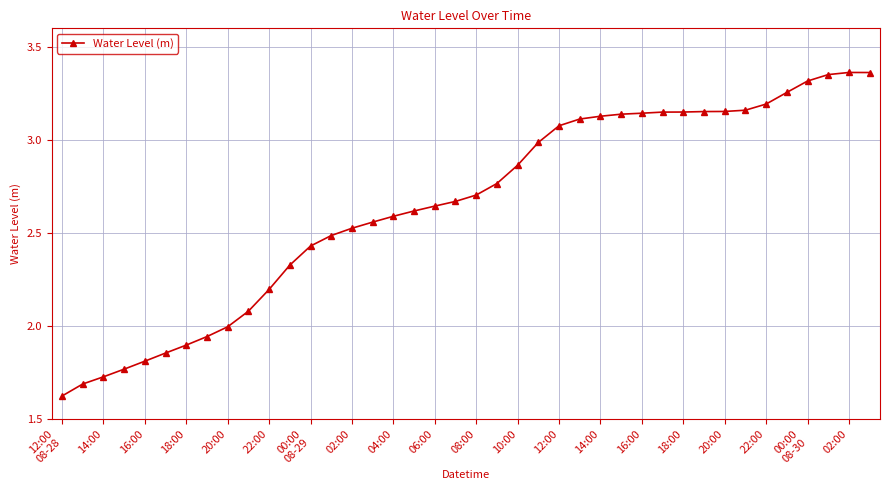

What is the sum of all values?

106.0